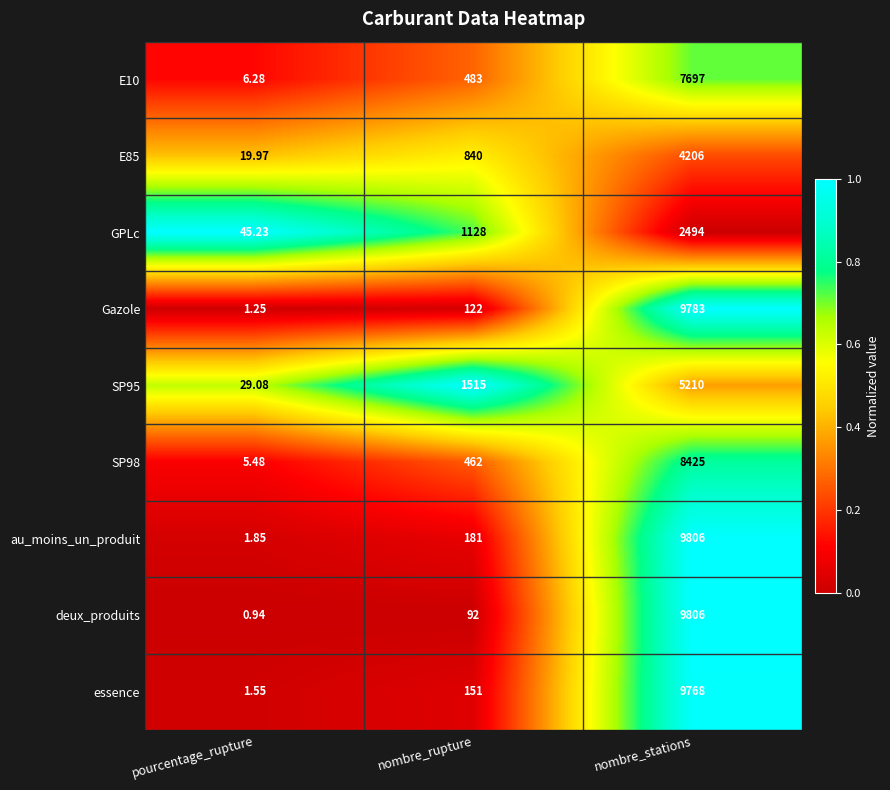

Is the value of E85 at nombre_rupture greater than the value of essence at nombre_stations?

No